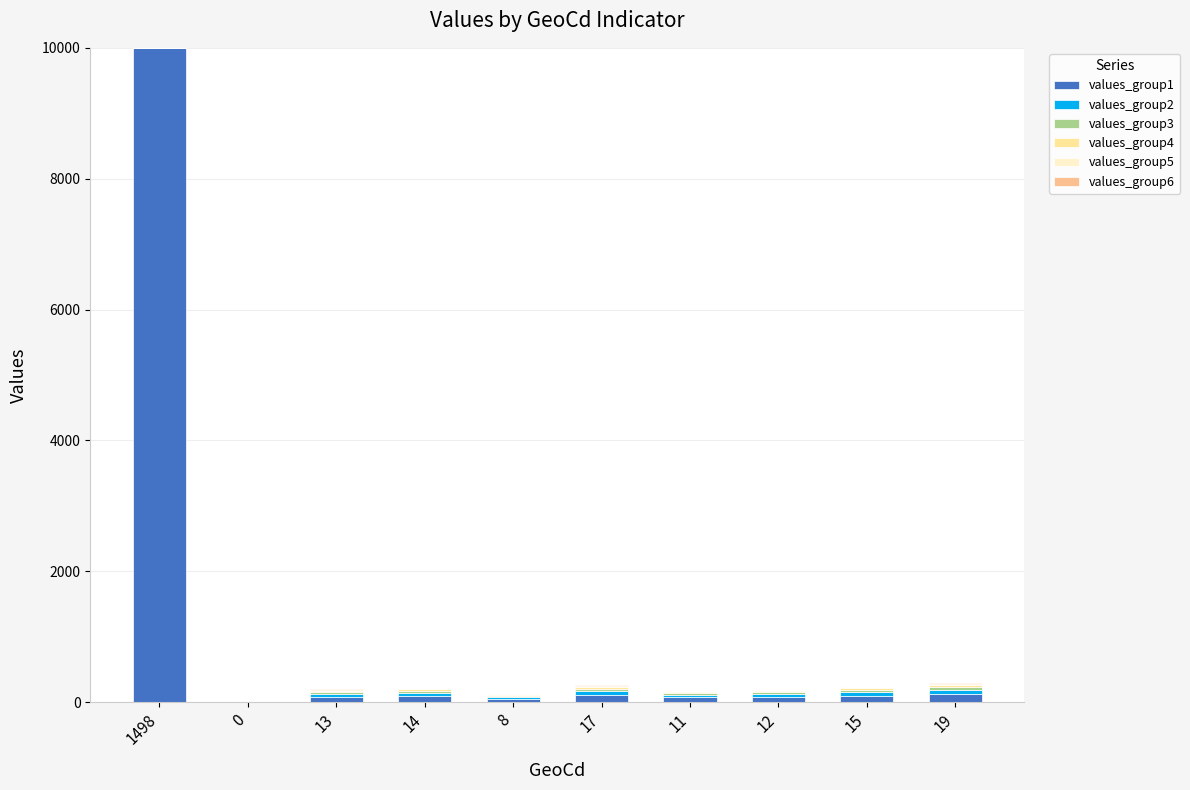

Count the number of data series in this chart.

6